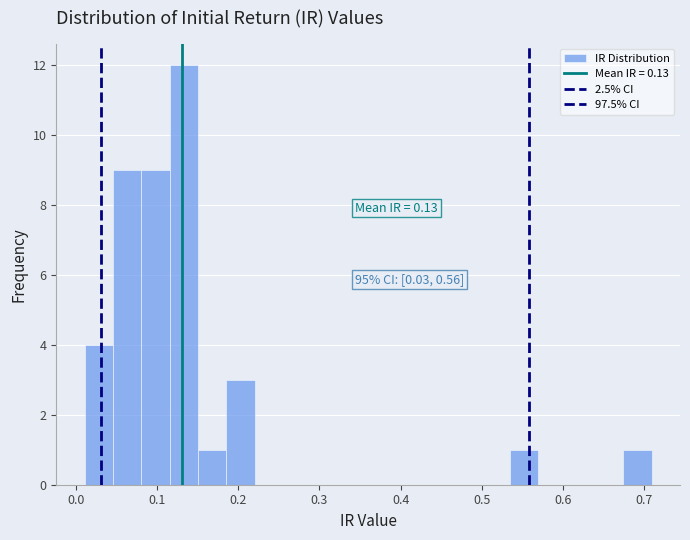

Around what value on the x-axis is the tallest bar? Give the approximate position of its centre, as read against the axis.

0.13